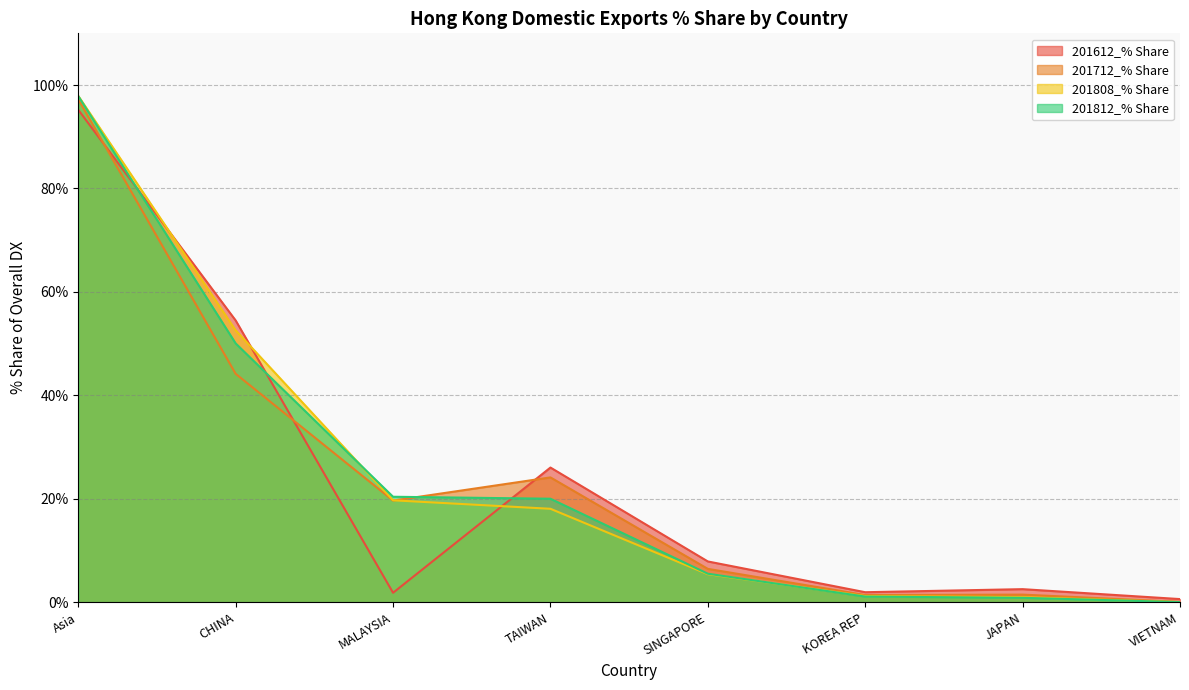

Which series changed the most between TAIWAN and SINGAPORE?

201612_% Share